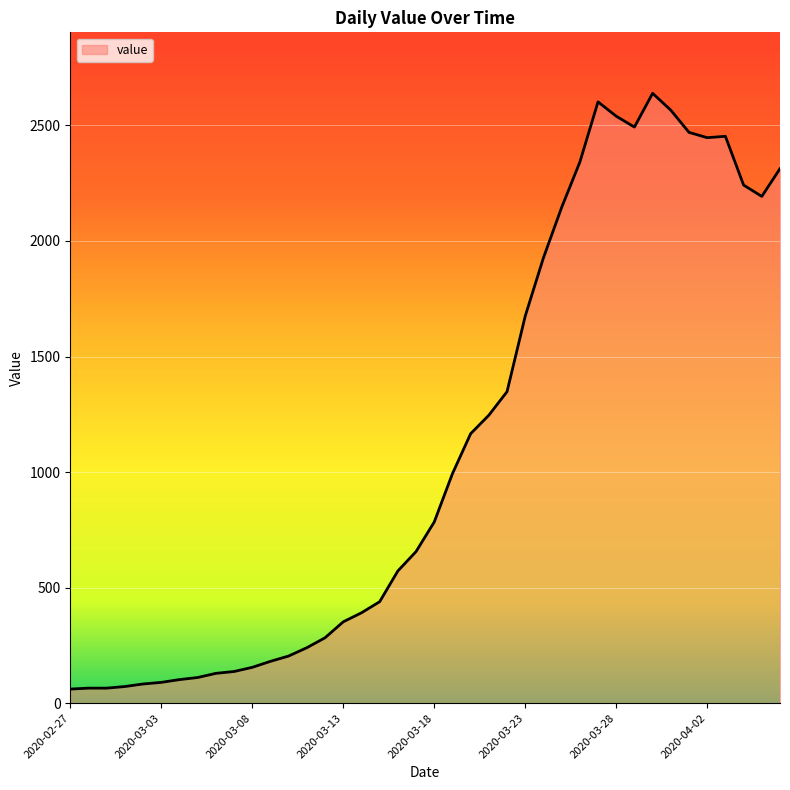

What is the difference between the maximum and minimum values?

2578